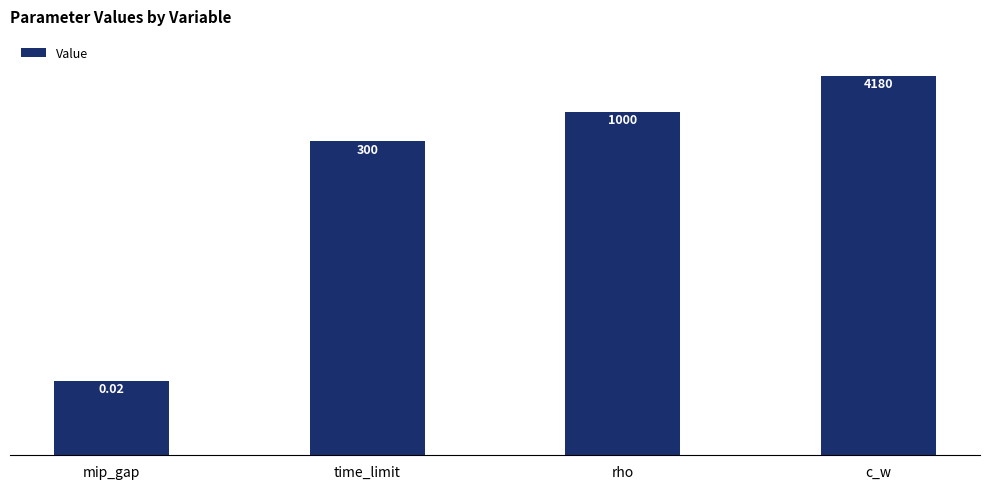

Which has a higher value, c_w or rho?

c_w